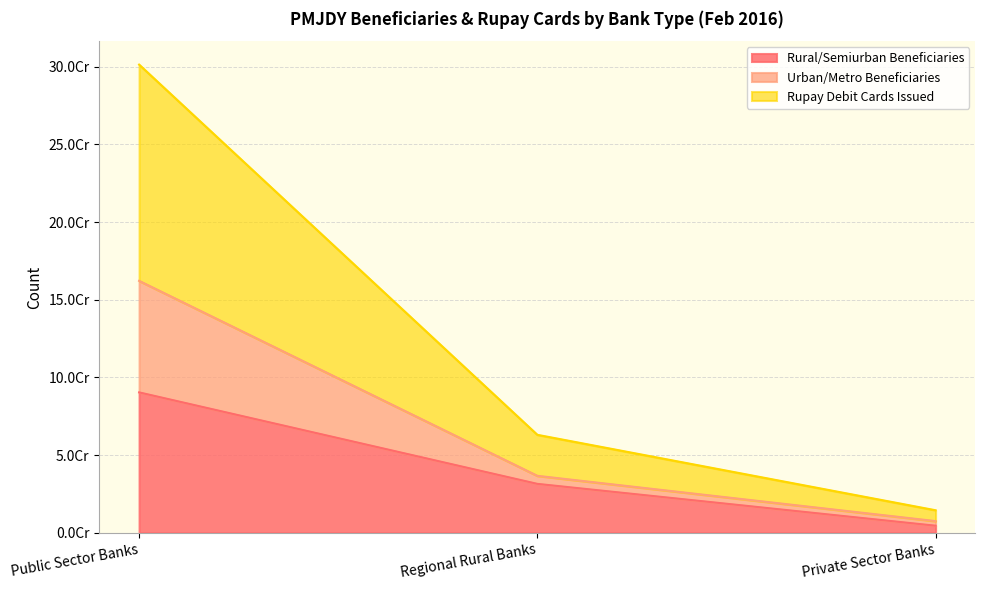

Is it true that Rural/Semiurban Beneficiaries equals 46271108 at Public Sector Banks?

False